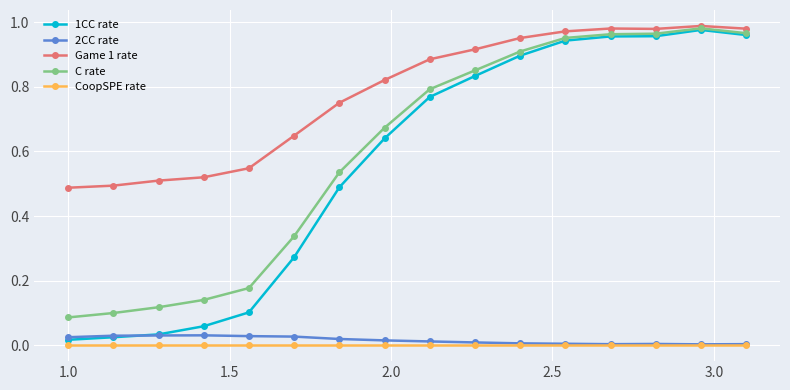

Which series has the largest total across all categories?

Game 1 rate